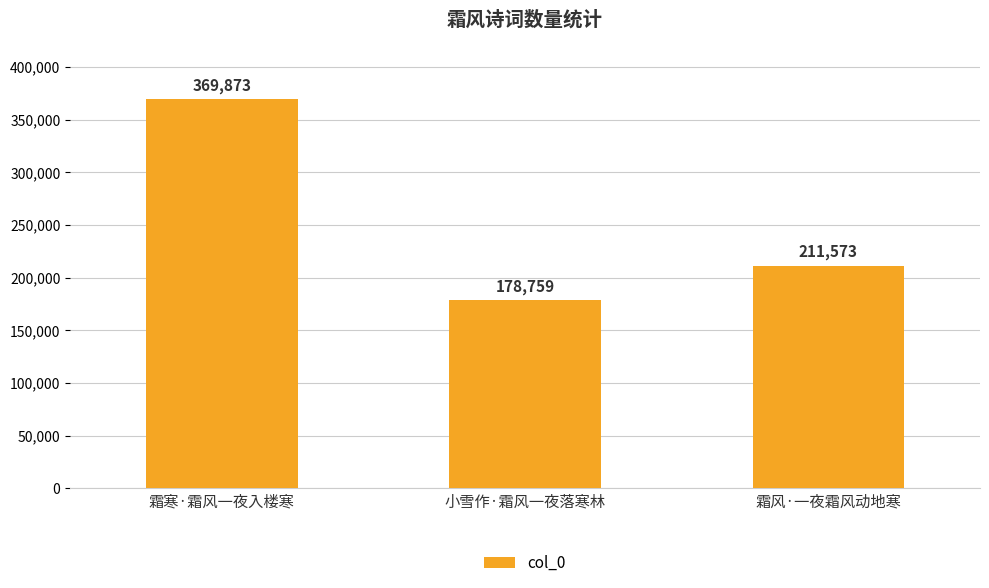

Between 霜寒·霜风一夜入楼寒 and 小雪作·霜风一夜落寒林, which is larger?

霜寒·霜风一夜入楼寒